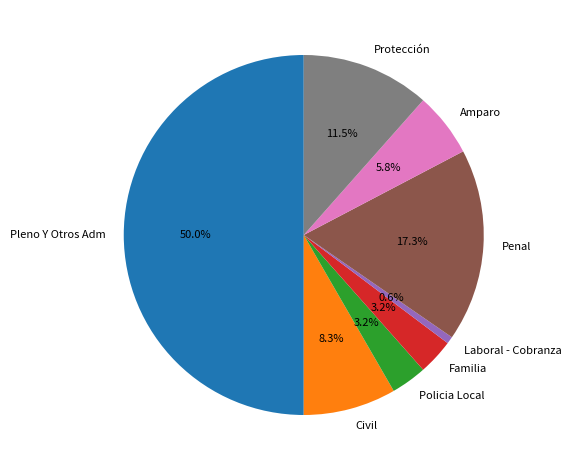

Which slice is the smallest?

Laboral - Cobranza